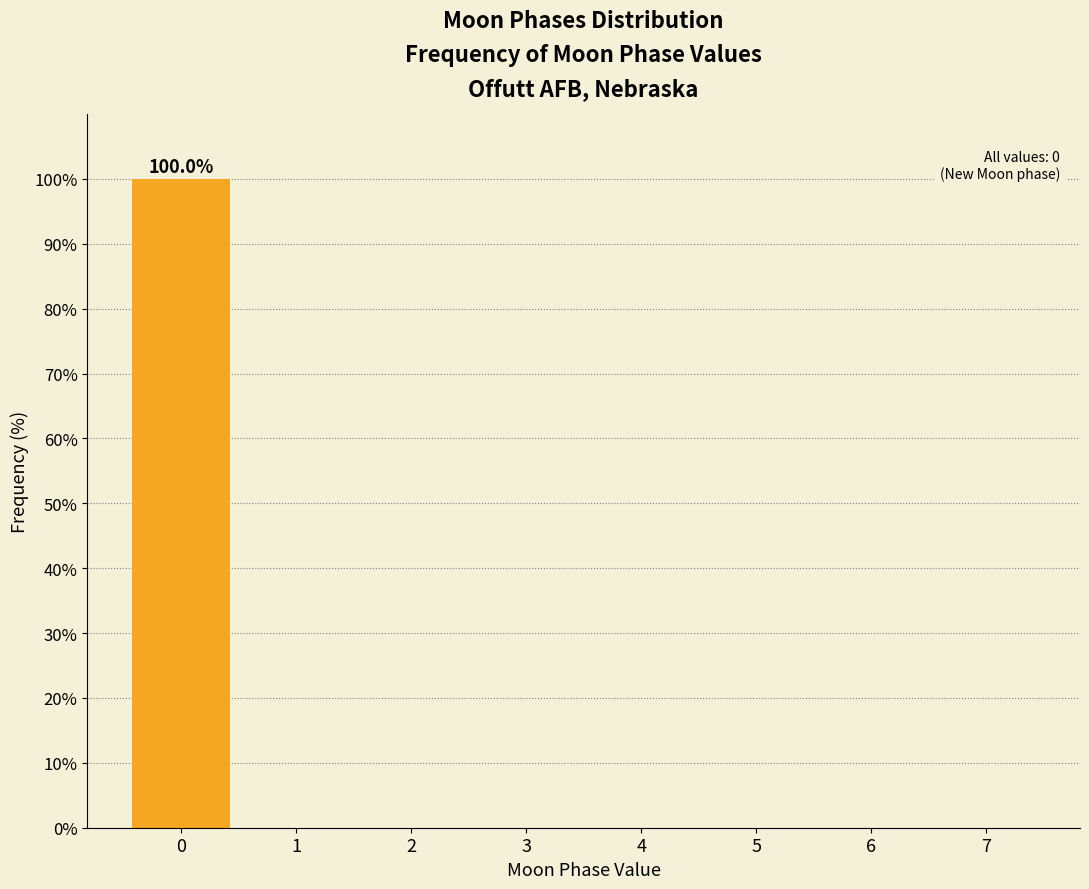

Reading left to right, transcribe all the data shown in this chart.

0=100	1=0	2=0	3=0	4=0	5=0	6=0	7=0